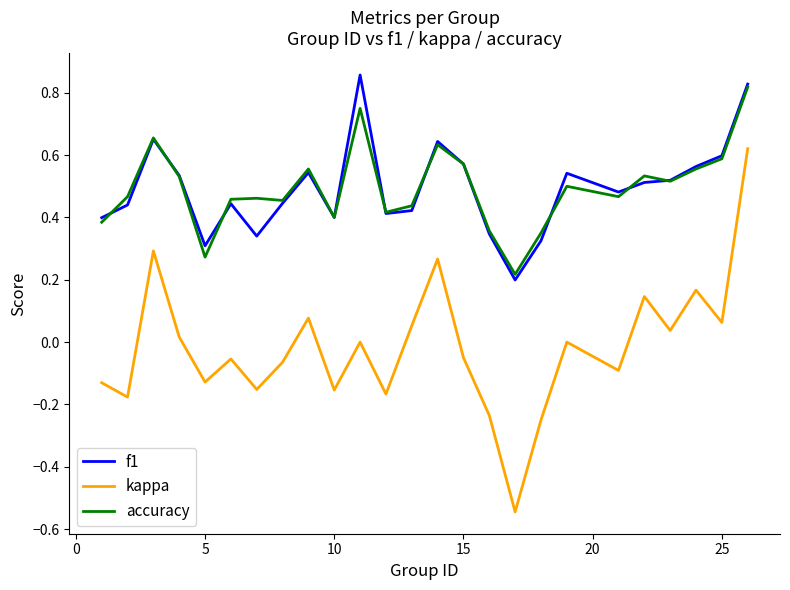

True or false: kappa and accuracy cross at least once.

False